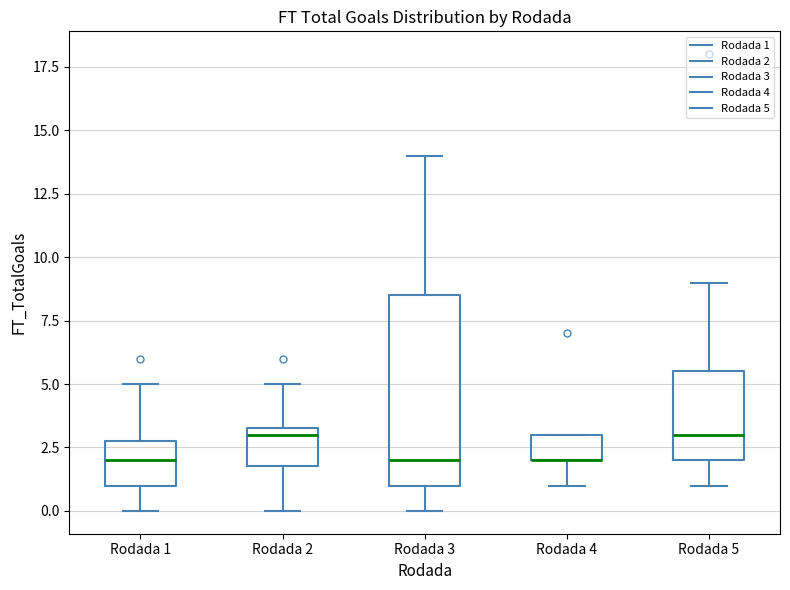

Reading left to right, read every box against the y-axis: the position of its median line, the range the box covers, and the ends of its whiskers. The values are not printed on the chart, so give them approximately, as read against the axis.

Rodada 1: median 2.0, box 1.0 to 3.0, whiskers 0.0 to 5.0
Rodada 2: median 3.0, box 2.0 to 3.5, whiskers 0.0 to 5.0
Rodada 3: median 2.0, box 1.0 to 8.5, whiskers 0.0 to 14.0
Rodada 4: median 2.0 (drawn on the box's lower edge), box 2.0 to 3.0, whiskers 1.0 to 3.0
Rodada 5: median 3.0, box 2.0 to 5.5, whiskers 1.0 to 9.0